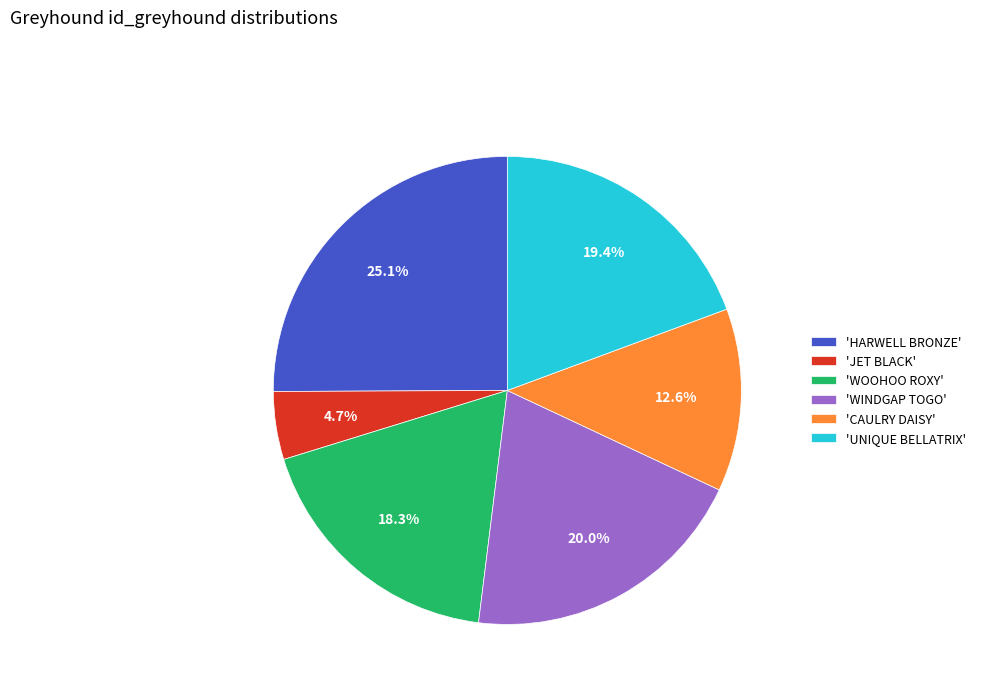

Which category has the biggest portion of the pie?

'HARWELL BRONZE'